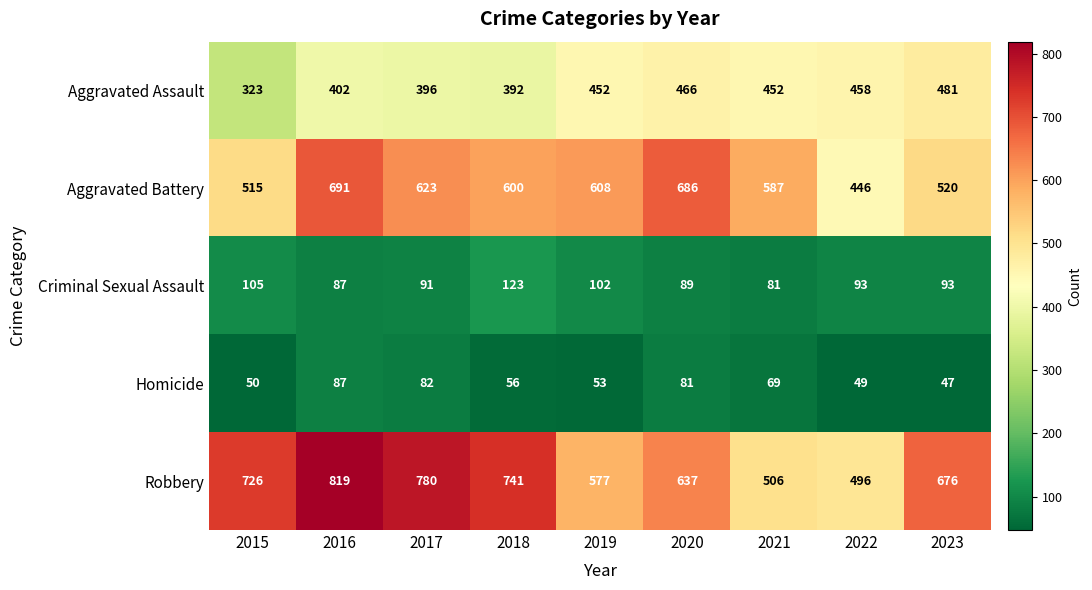

Which series changed the most between 2020 and 2021?

Robbery